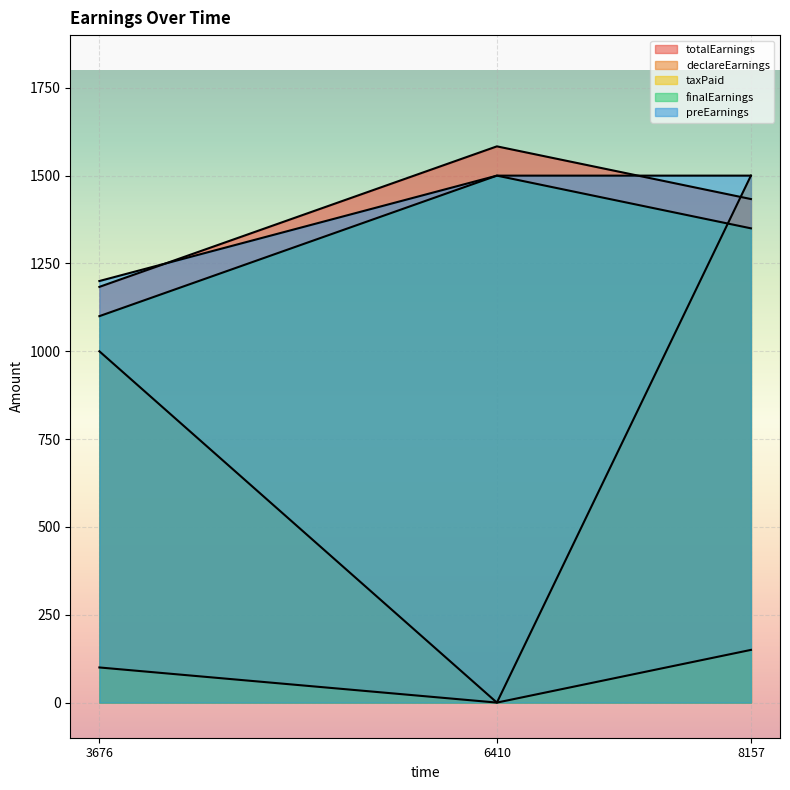

Rank the series by their maximum value, from highest to lowest.

totalEarnings, declareEarnings, finalEarnings, preEarnings, taxPaid